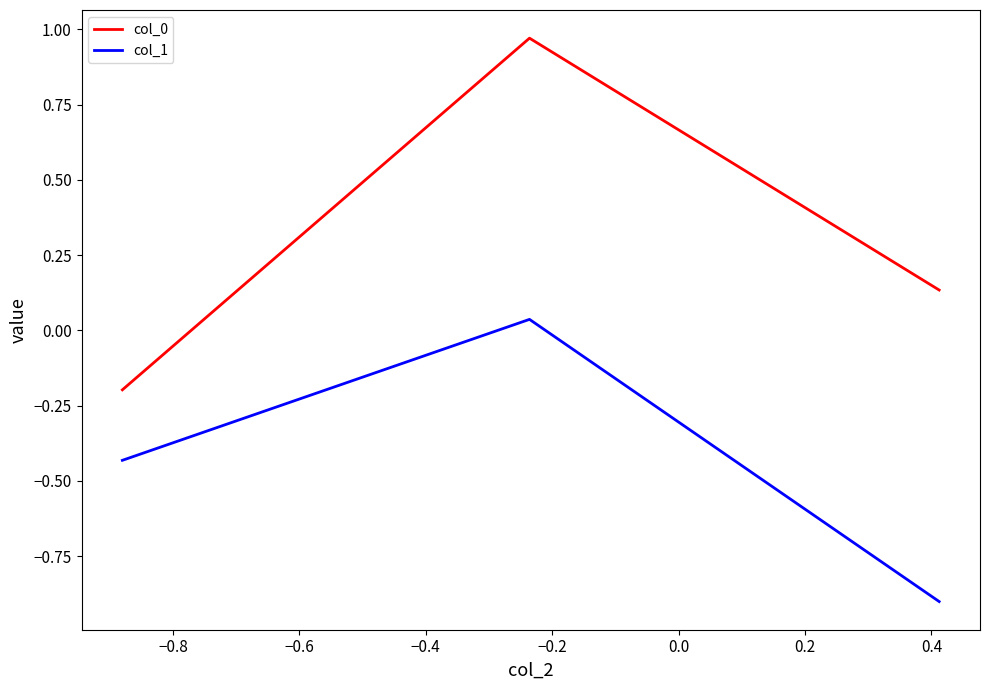

How many series are shown in this chart?

2